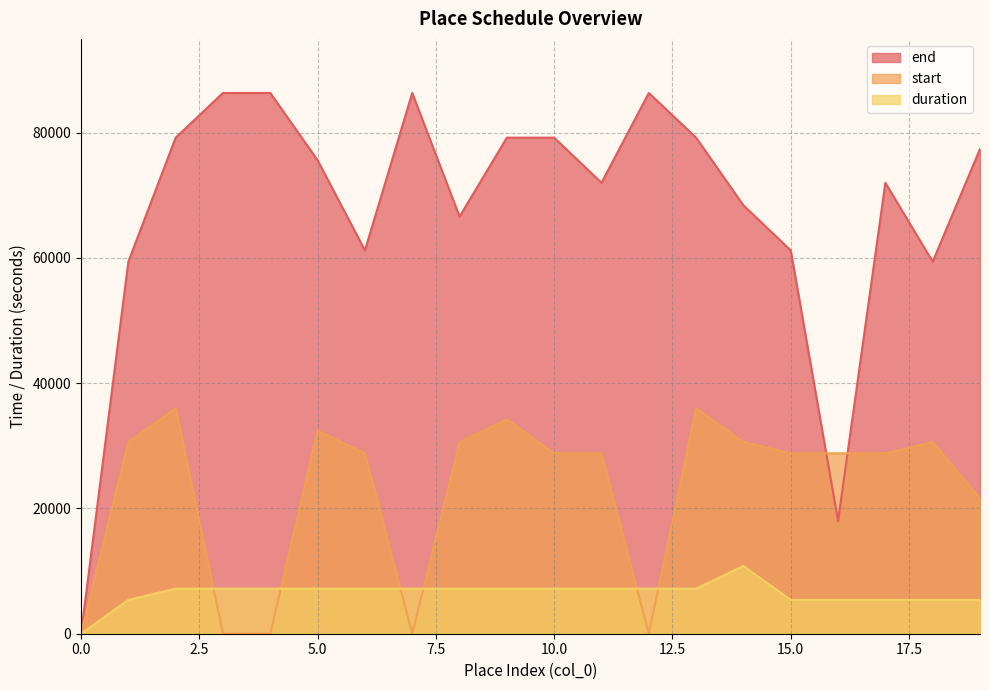

How many lines are shown in the chart?

3